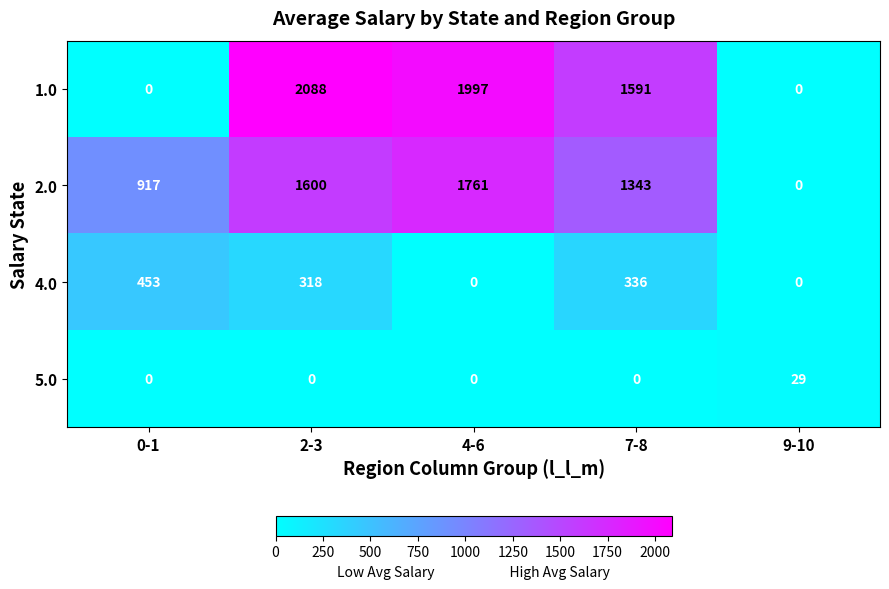

At 7-8, list the series in order from smallest to largest.

5.0, 4.0, 2.0, 1.0